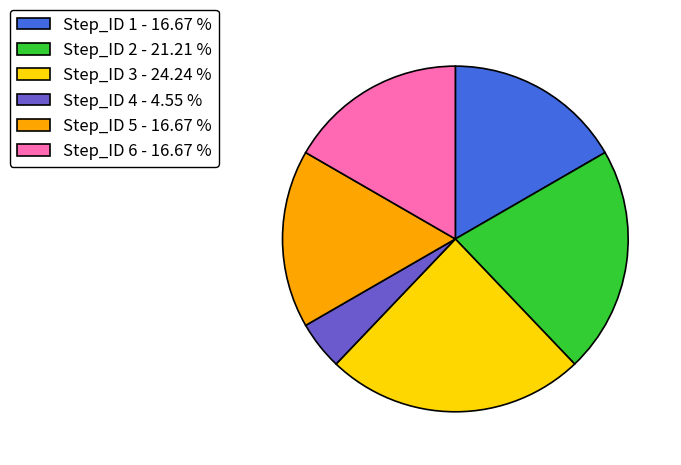

Which has a higher value, Step_ID 6 - 16.67 % or Step_ID 4 - 4.55 %?

Step_ID 6 - 16.67 %